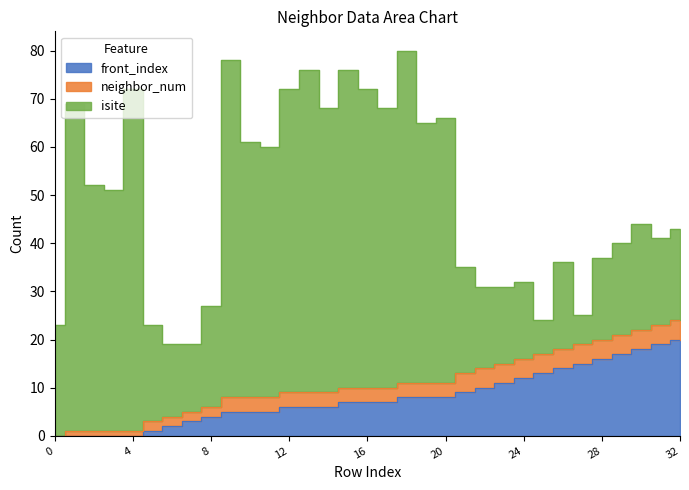

True or false: neighbor_num has a value of 3 at 27.

False